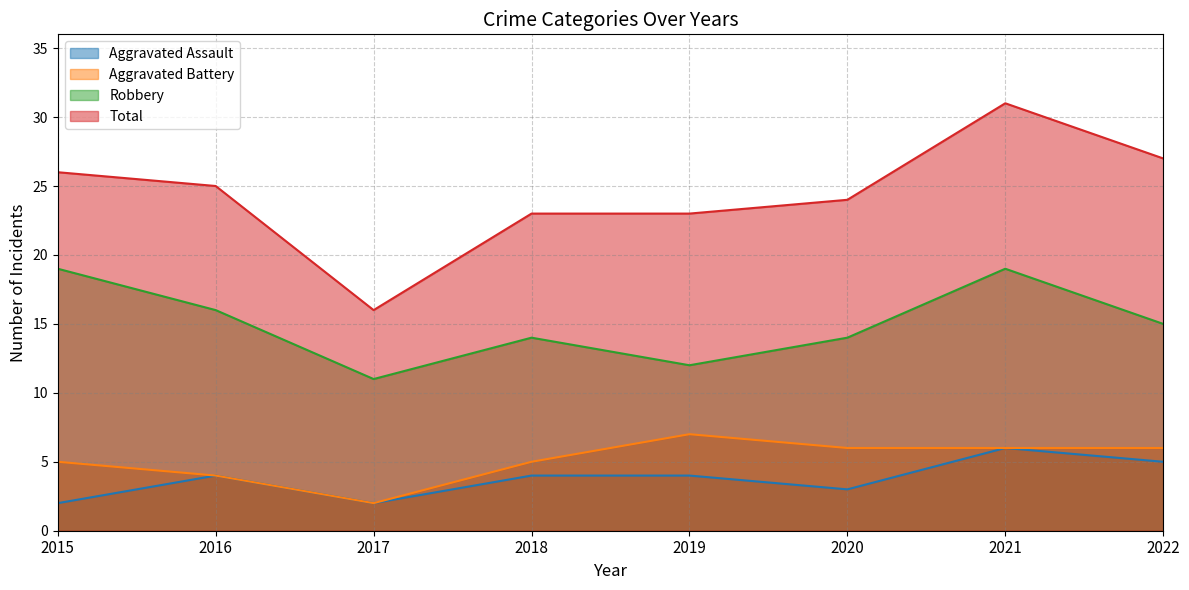

True or false: Aggravated Battery and Total intersect in this chart.

False